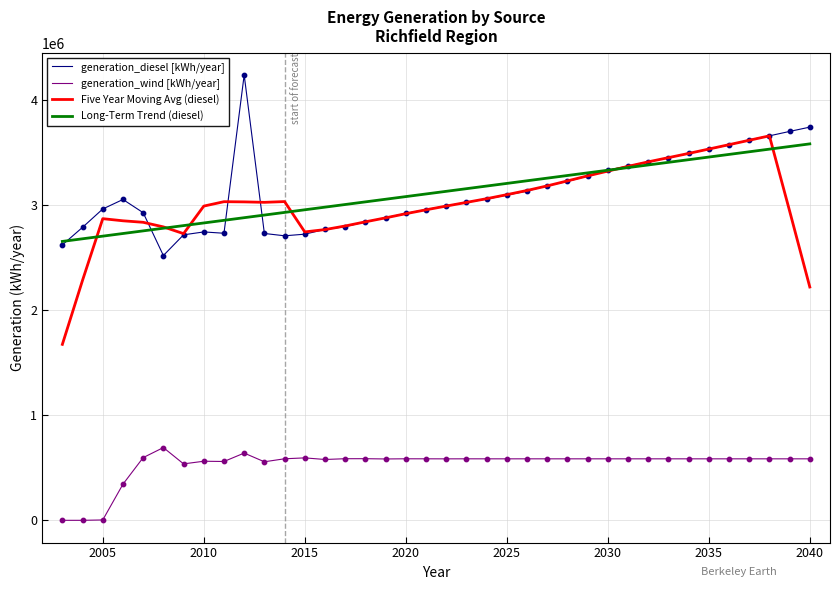

At how many categories does at least one series exceed 2540641?

38